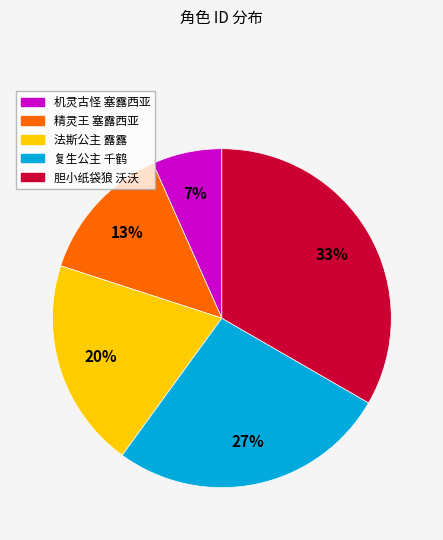

Which slice is the smallest?

机灵古怪 塞露西亚